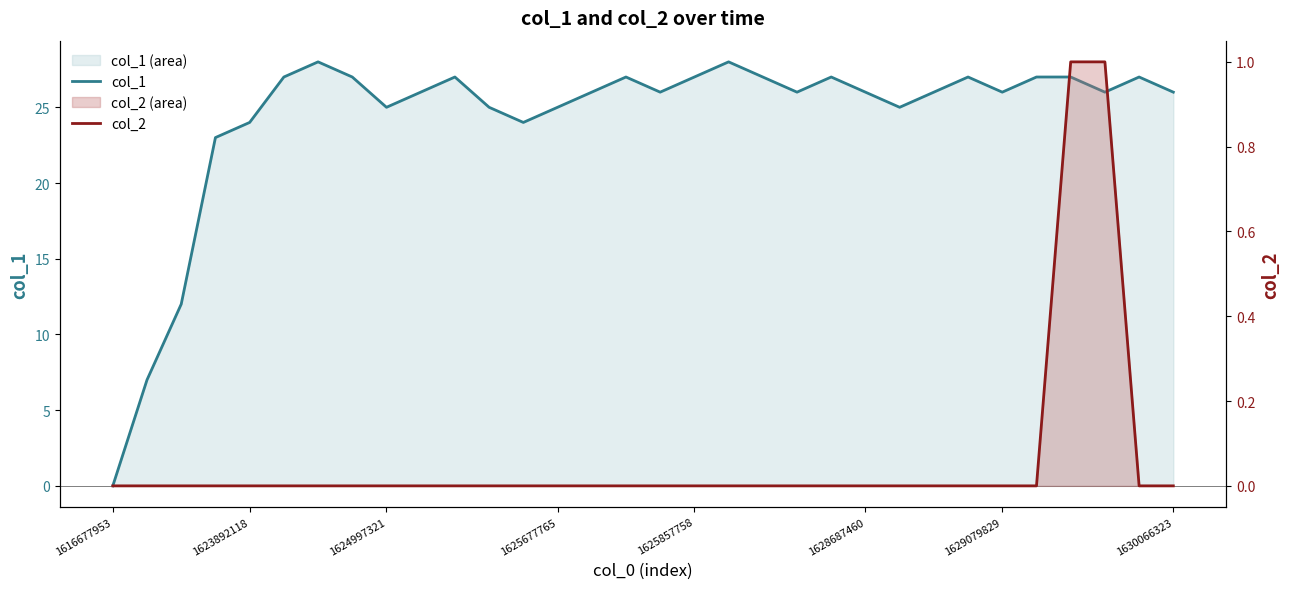

Rank the series by their maximum value, from lowest to highest.

col_2, col_1